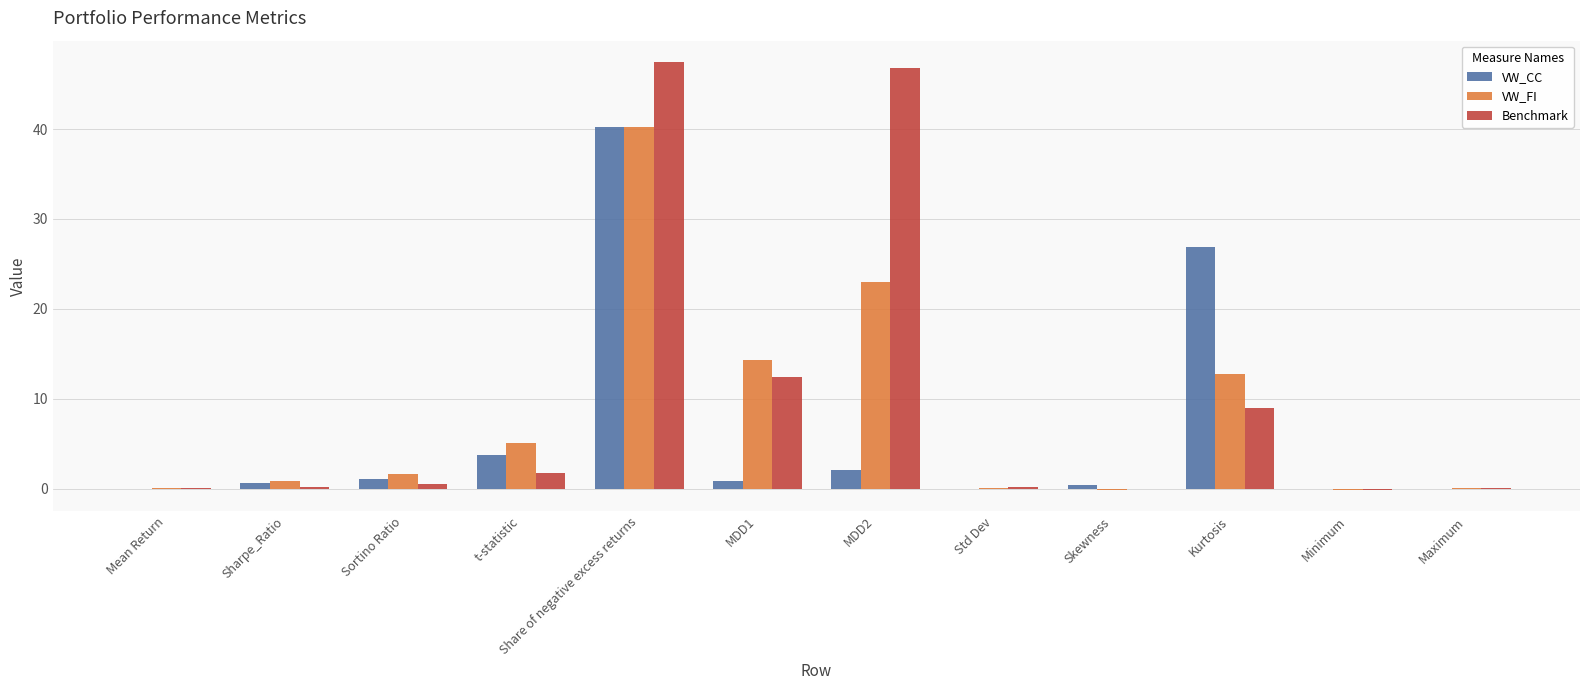

Which category has the highest value in the VW_CC series?

Share of negative excess returns